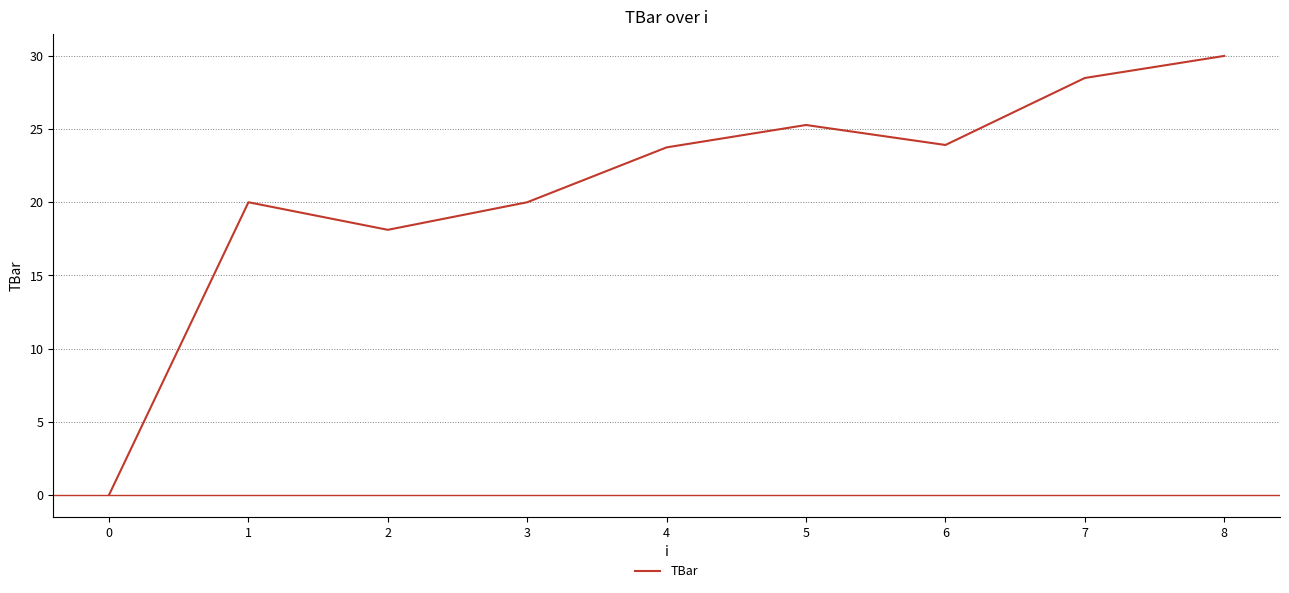

Where does the data first go above 23?

4